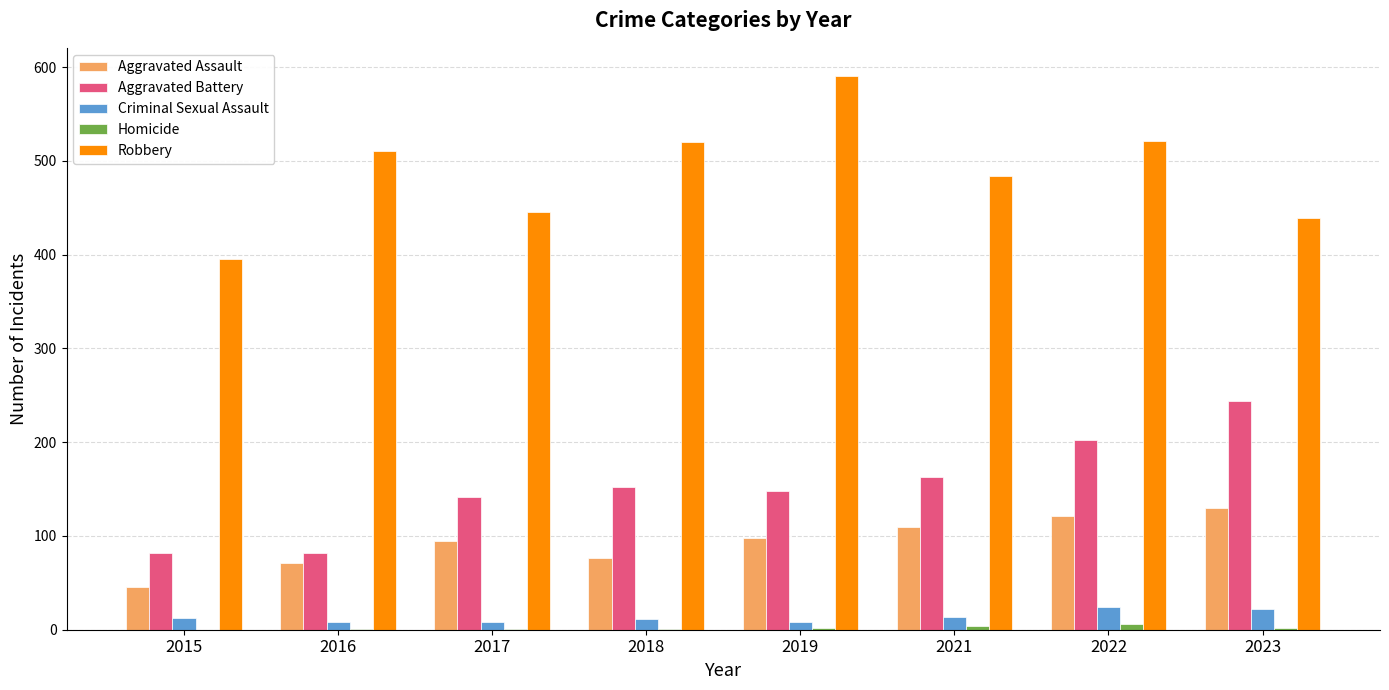

At which label does Aggravated Battery reach its peak?

2023